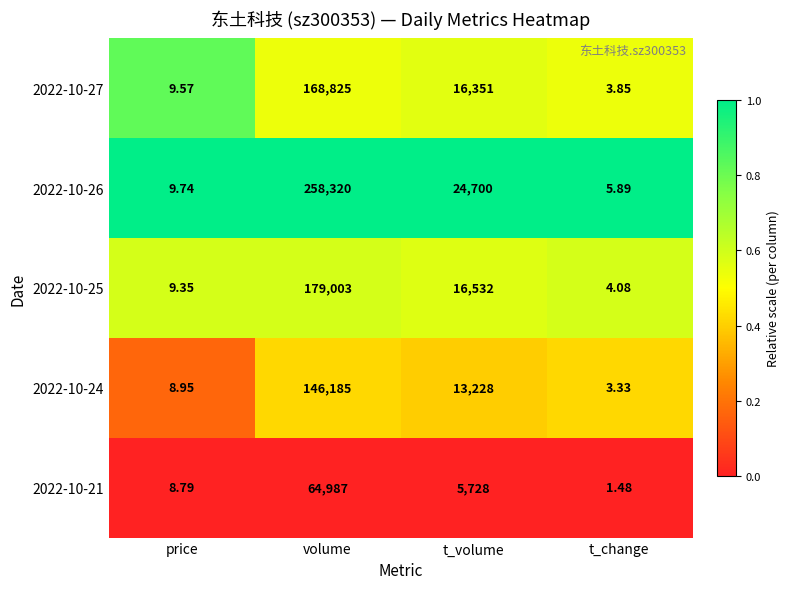

Where is 2022-10-21 nearest to the value 32494?

t_volume